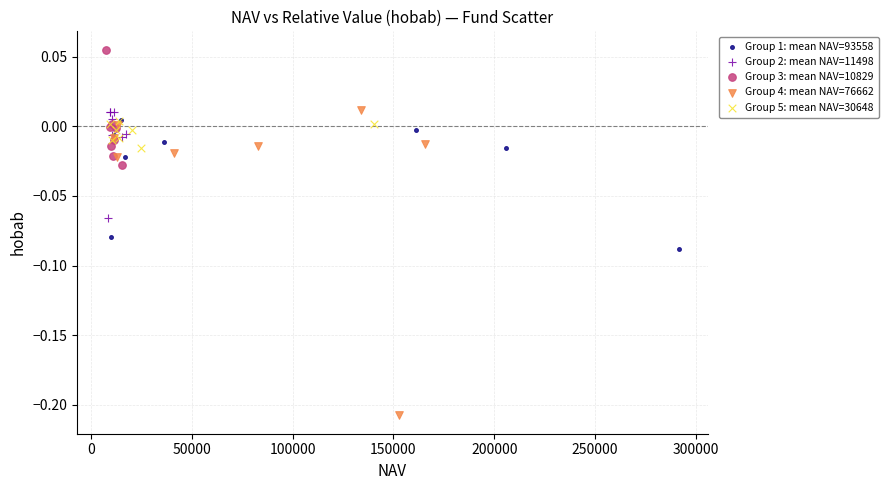

What are all the series names shown in the legend?

Group 1: mean NAV=93558, Group 2: mean NAV=11498, Group 3: mean NAV=10829, Group 4: mean NAV=76662, Group 5: mean NAV=30648